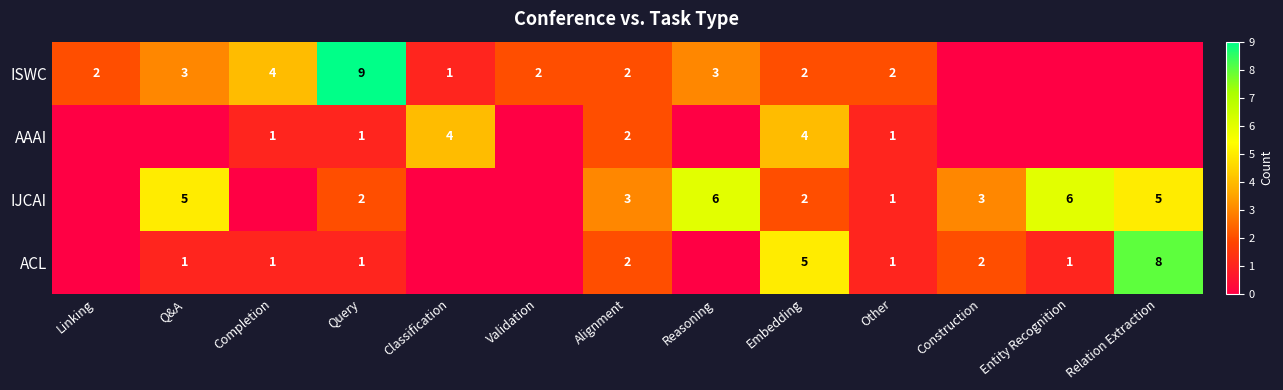

The ACL series shows 1 at Completion. True or false?

True